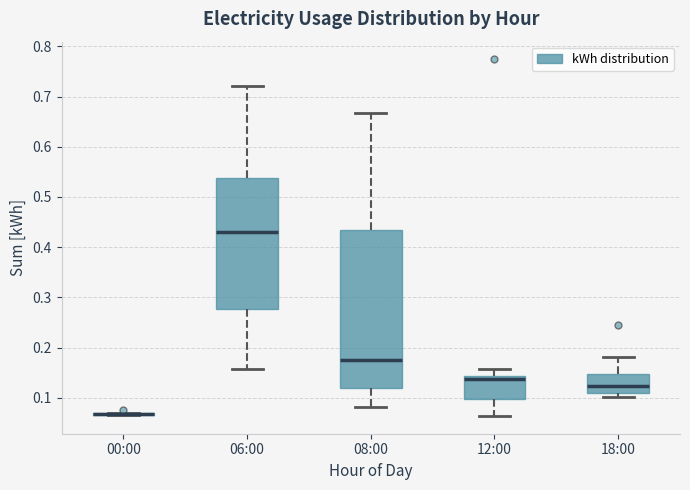

Reading left to right, read every box against the y-axis: the position of its median line, the range the box covers, and the ends of its whiskers. The values are not printed on the chart, so give them approximately, as read against the axis.

00:00: box collapsed to a line at 0.07, whiskers 0.07 to 0.07
06:00: median 0.43, box 0.28 to 0.54, whiskers 0.16 to 0.72
08:00: median 0.18, box 0.12 to 0.43, whiskers 0.08 to 0.67
12:00: median 0.14 (just below the box's upper edge), box 0.10 to 0.14, whiskers 0.06 to 0.16
18:00: median 0.12, box 0.11 to 0.15, whiskers 0.10 to 0.18